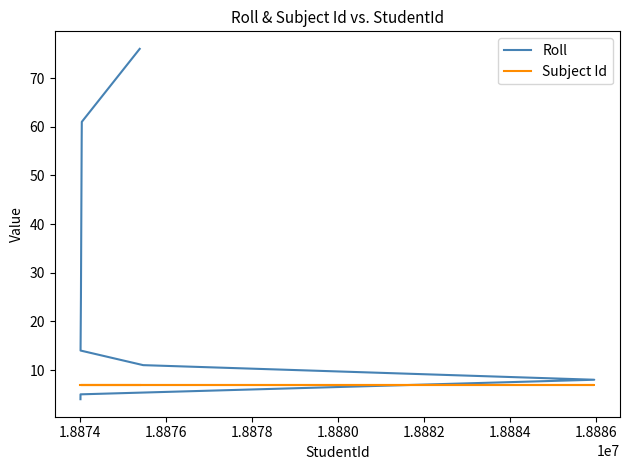

How many values in the Roll series are below 14?

4